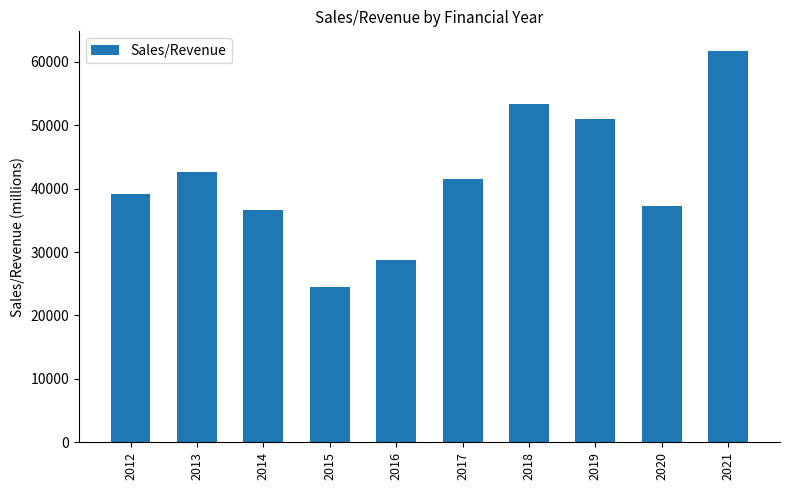

What is the approximate value at 2019?

50934.5